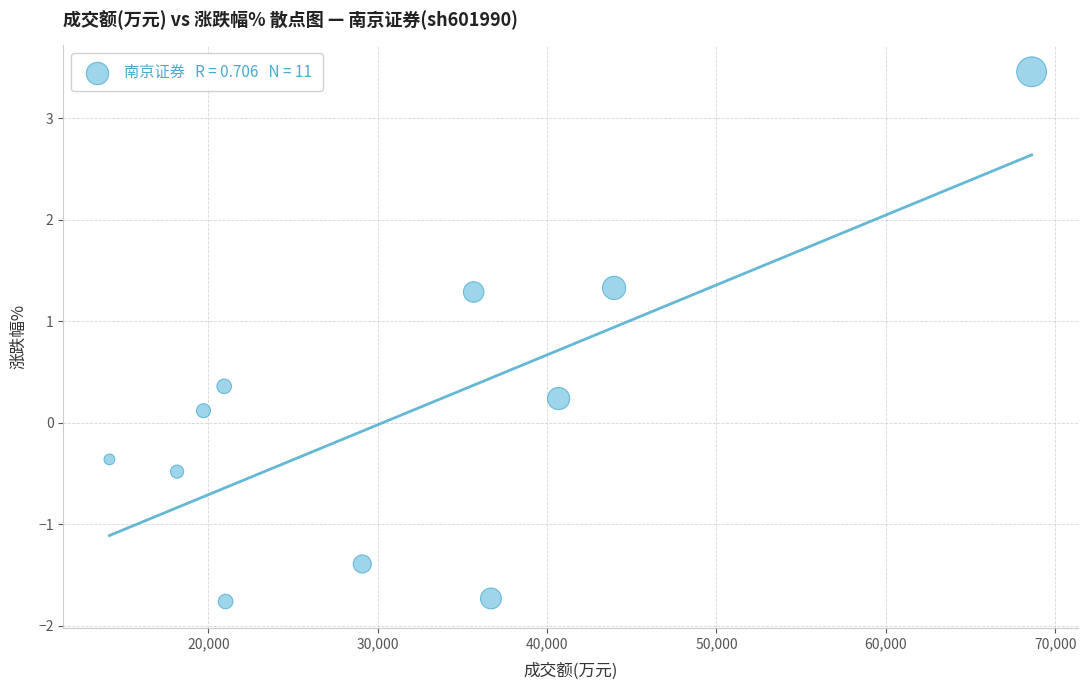

What is the average X value?

31694.1